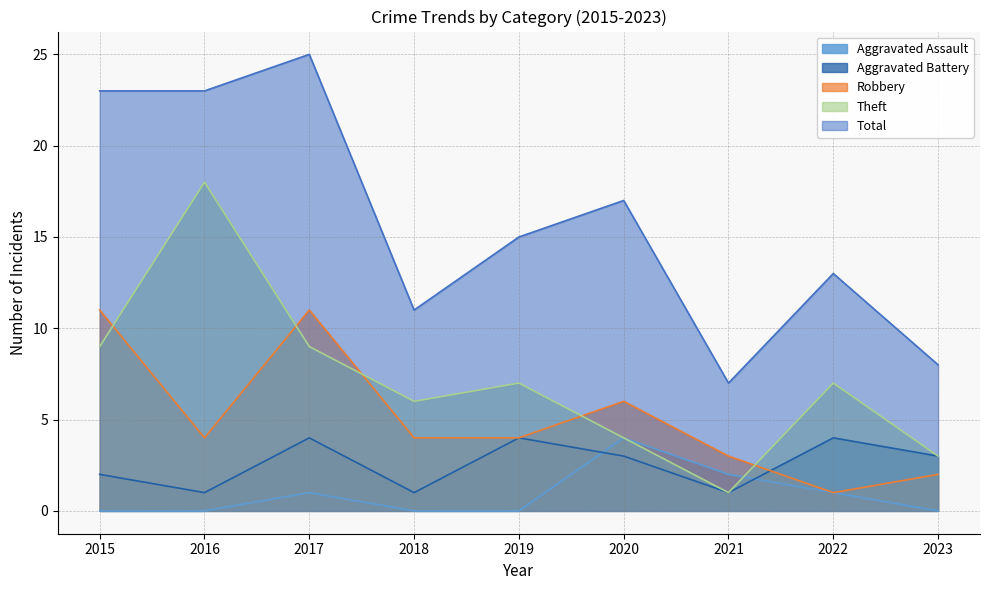

Which series changed the most between 2017 and 2021?

Total